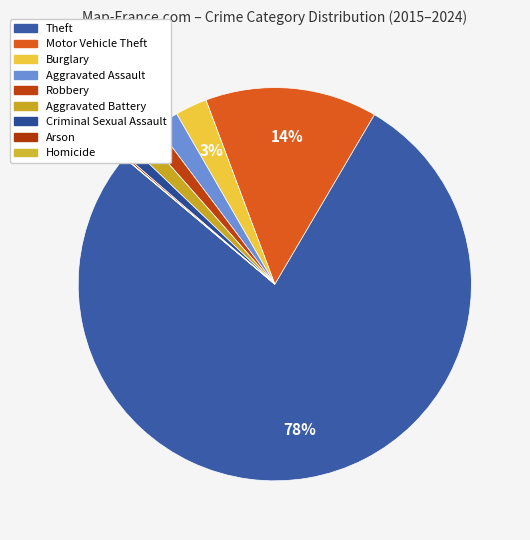

Rank the categories by value from highest to lowest.

Theft, Motor Vehicle Theft, Burglary, Aggravated Assault, Aggravated Battery, Robbery, Criminal Sexual Assault, Arson, Homicide